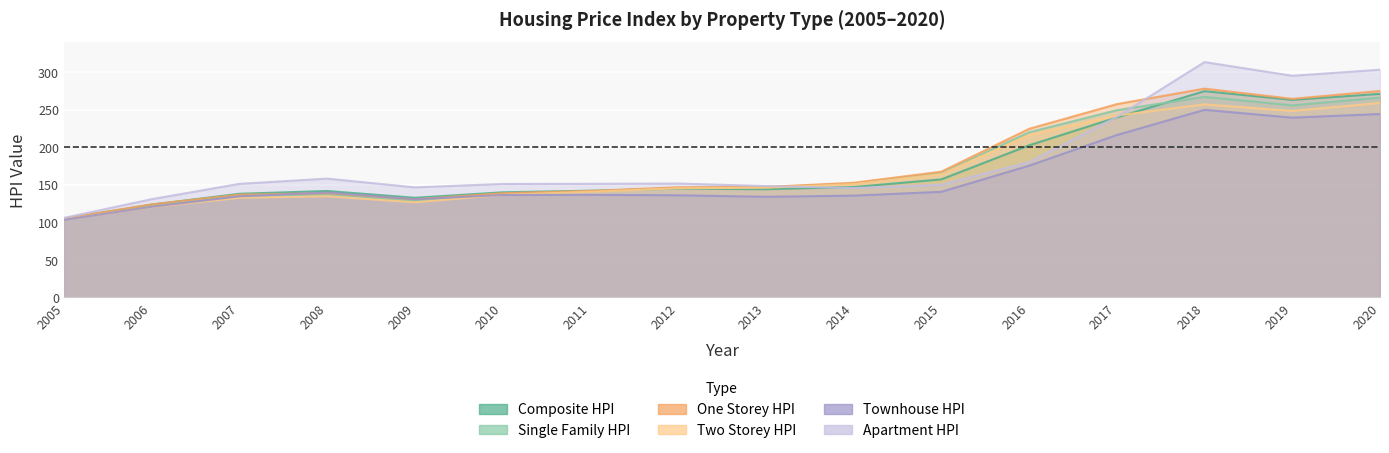

What are all the series names shown in the legend?

Composite_HPI, Single_Family_HPI, One_Storey_HPI, Two_Storey_HPI, Townhouse_HPI, Apartment_HPI